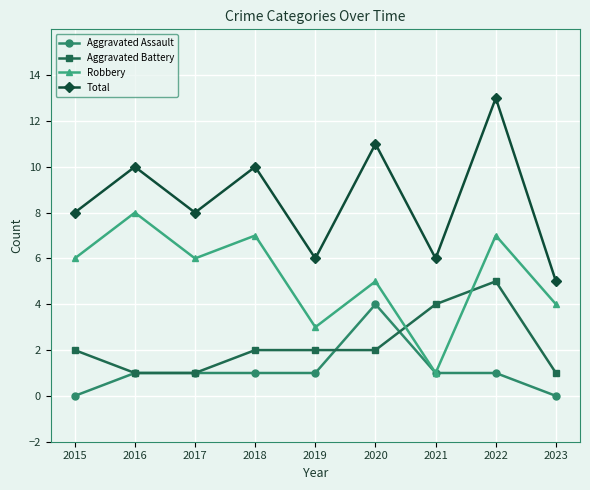

True or false: Total and Robbery cross at least once.

False